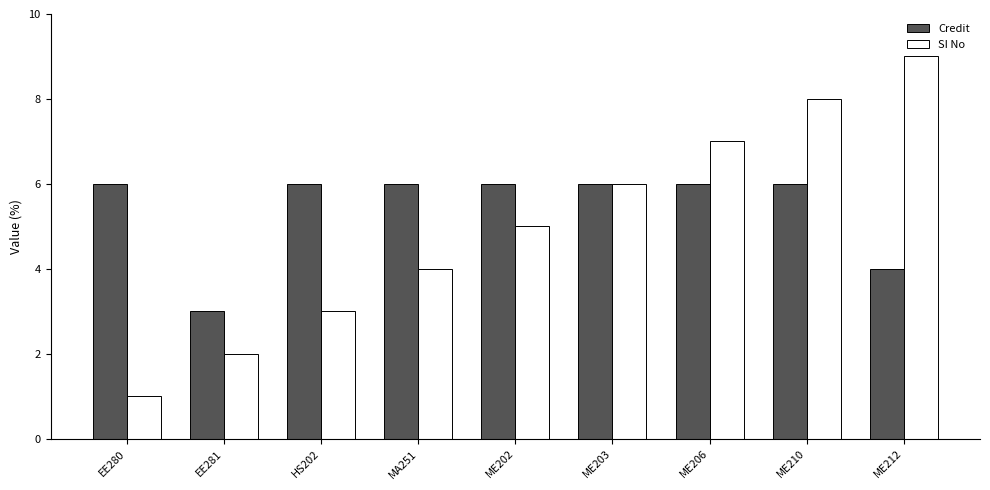

The Credit series shows 1 at ME202. True or false?

False